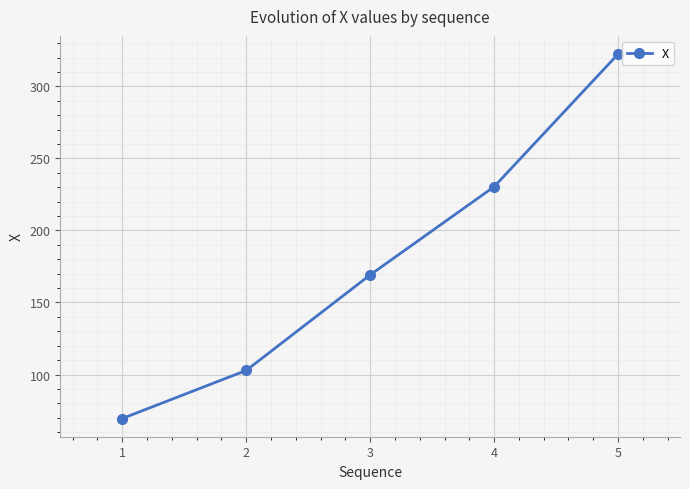

Where does the data first go above 169?

3